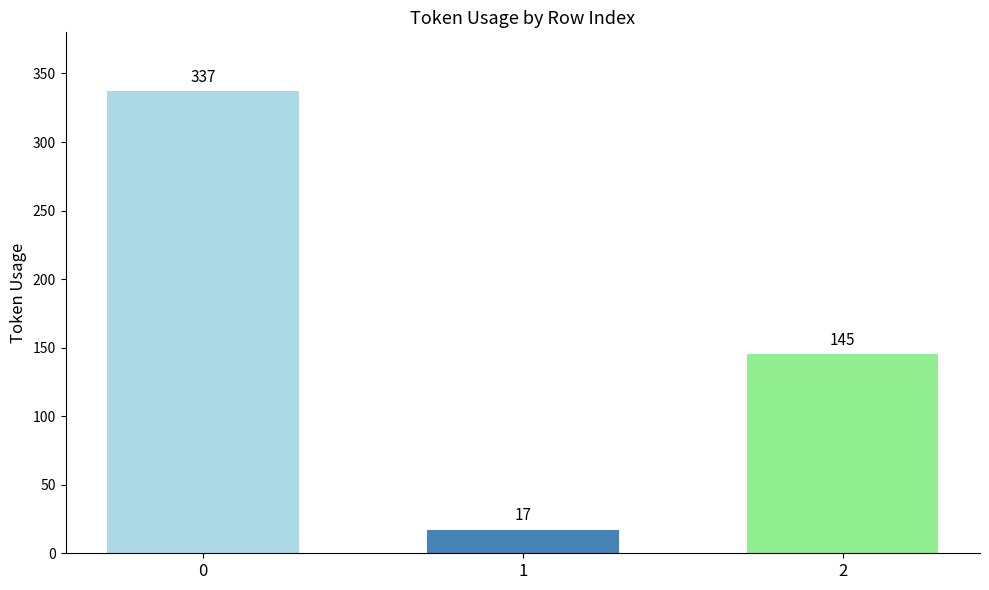

The chart shows a value of 238 at 2. True or false?

False